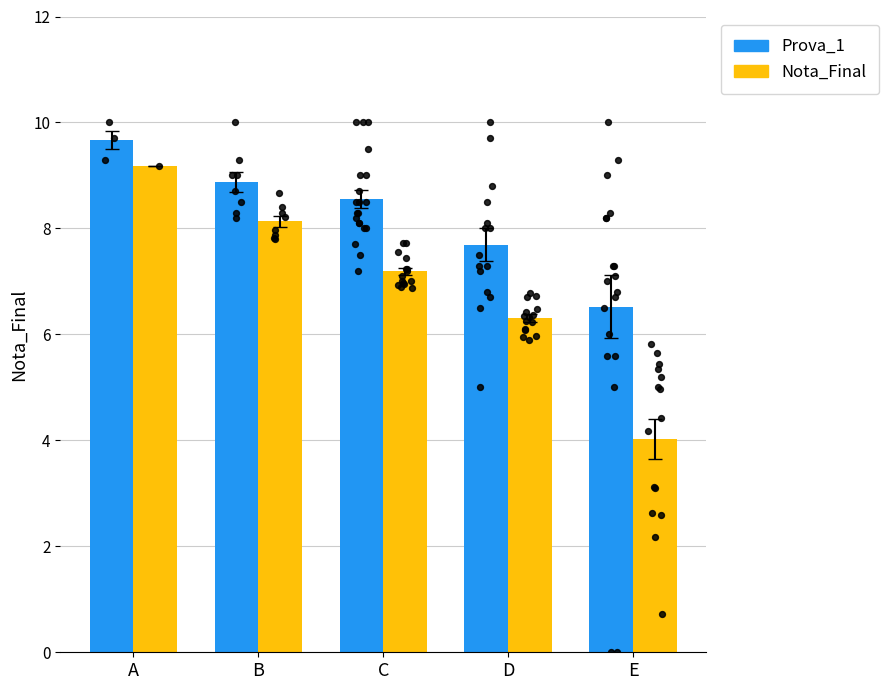

What is the total value across all series at D?

14.0